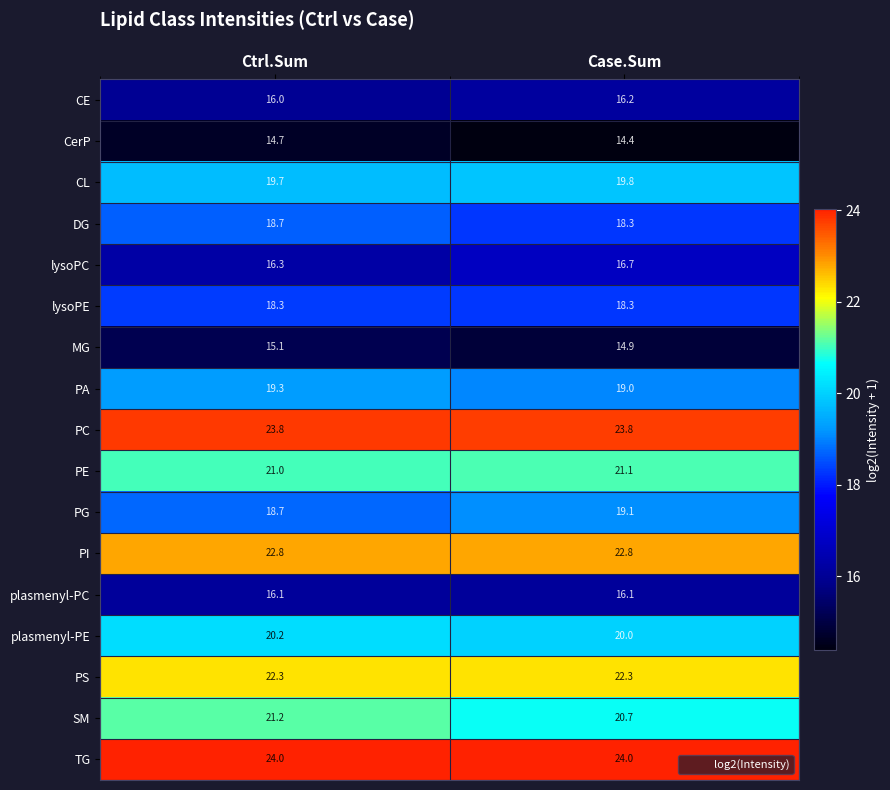

What is the difference between the SM values at Ctrl.Sum and Case.Sum?

0.5